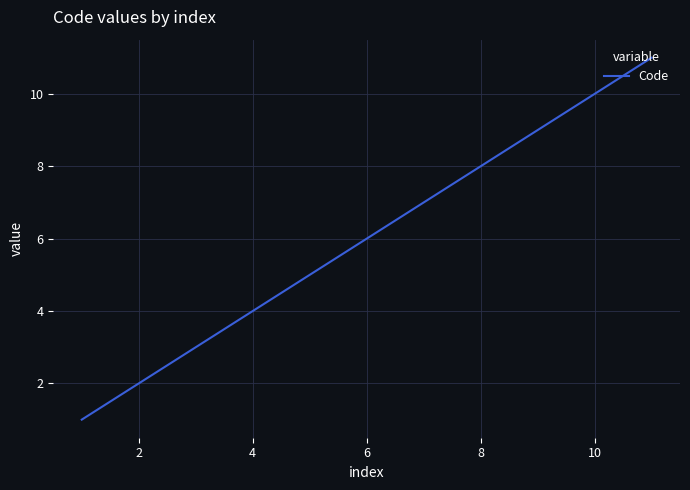

What is the maximum value shown in the chart?

11